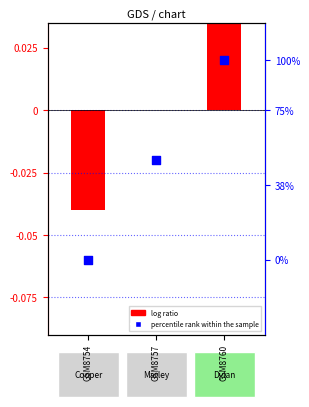

What are all the series names shown in the legend?

log ratio, percentile rank within the sample